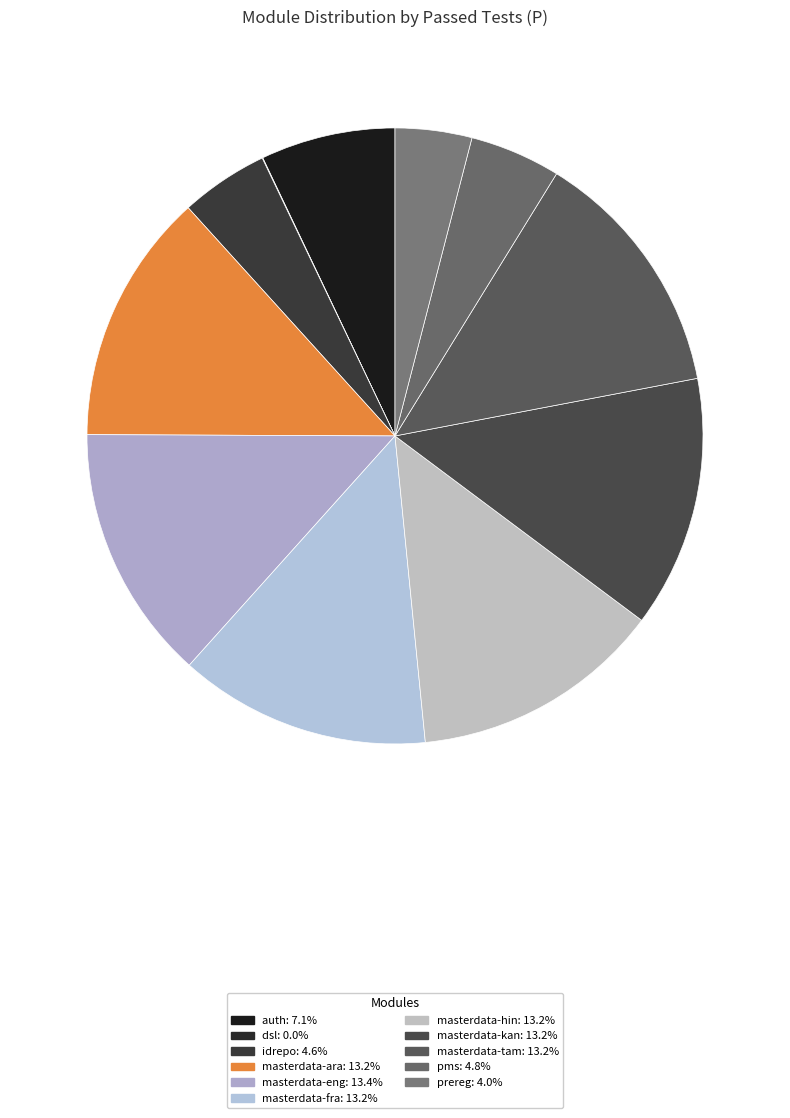

What percentage is NOT represented by pms?

95.2%